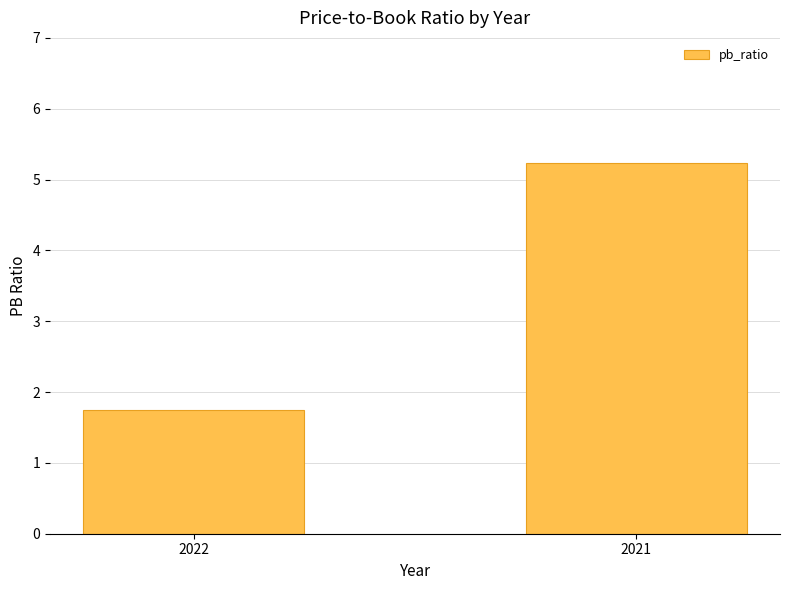

Reading left to right, transcribe all the data shown in this chart.

1.8	5.2